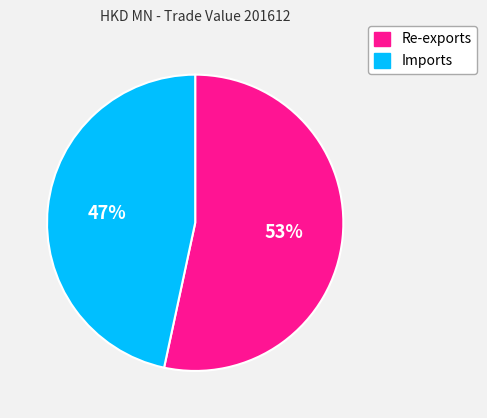

To the nearest percent, what percentage of the pie is Imports?

47%